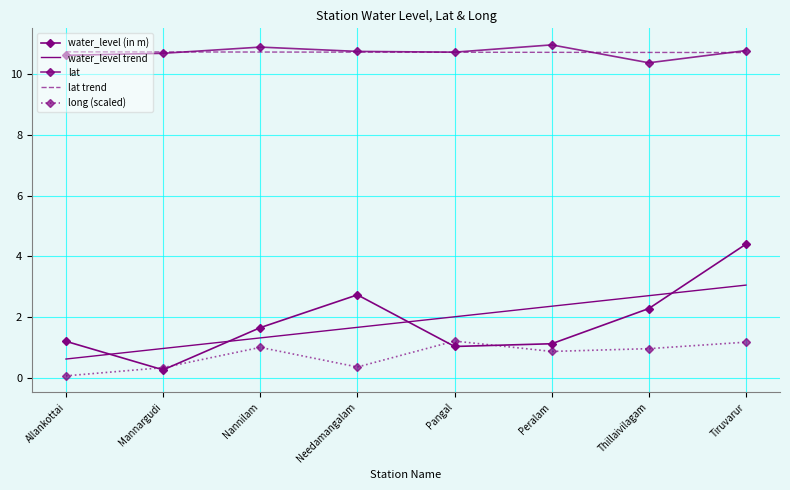

True or false: lat trend and water_level (in m) cross at least once.

False